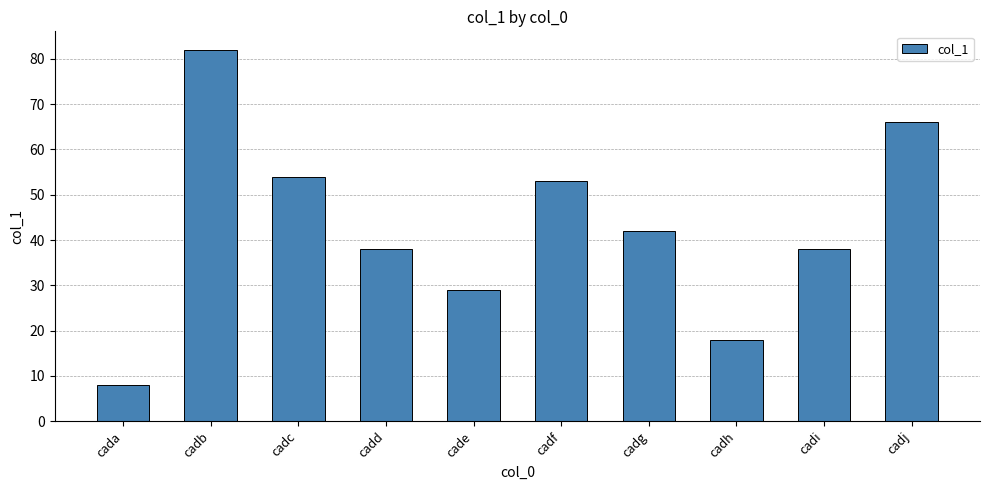

Reading left to right, what are all the values shown in this chart?

cada=8	cadb=82	cadc=54	cadd=38	cade=29	cadf=53	cadg=42	cadh=18	cadi=38	cadj=66